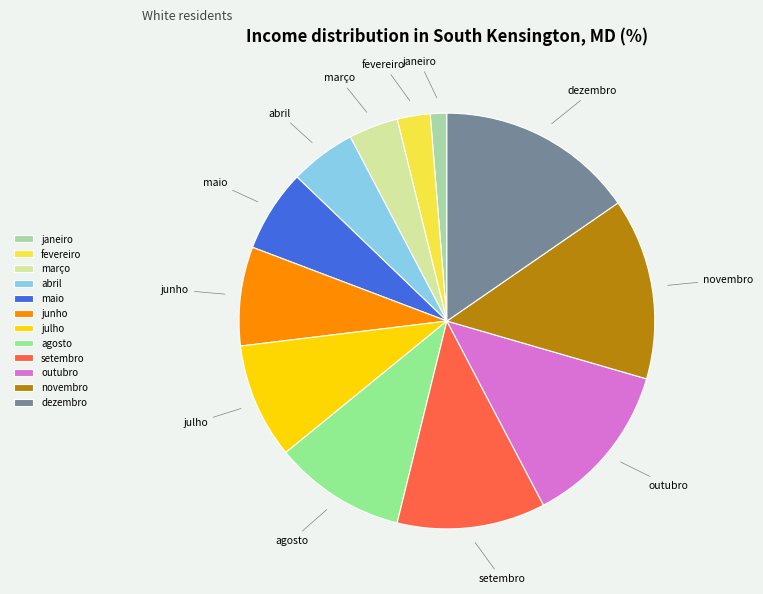

Rank the categories by value from highest to lowest.

dezembro, novembro, outubro, setembro, agosto, julho, junho, maio, abril, março, fevereiro, janeiro